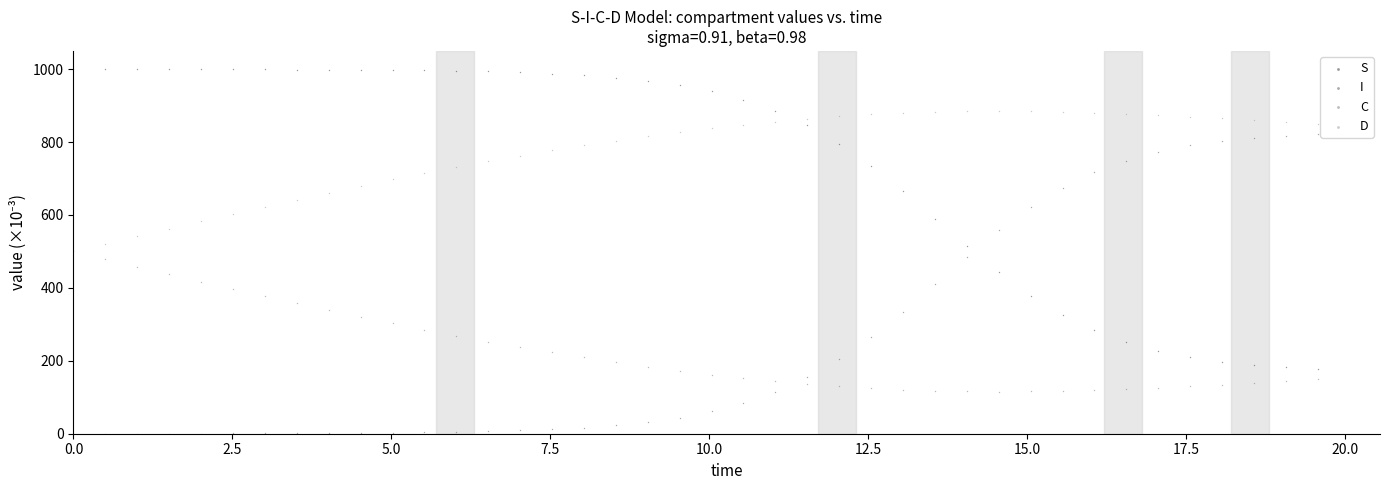

What are all the series names shown in the legend?

S, I, C, D